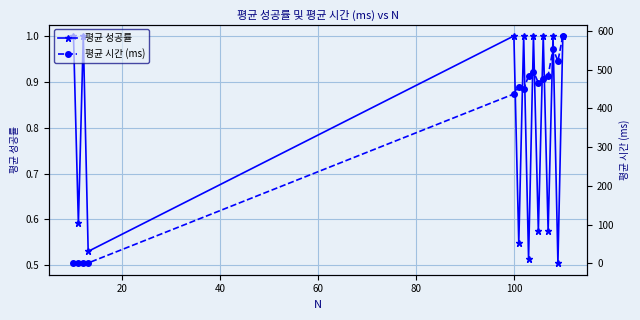

What is the difference between the second highest and minimum values in the 평균 성공률 series?

0.5